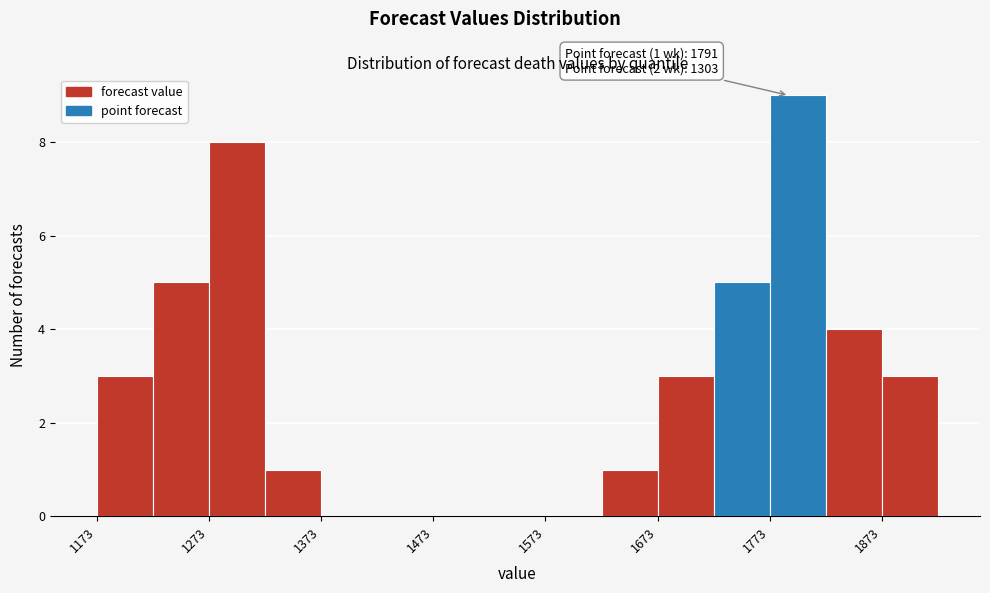

Around what value on the x-axis is the tallest bar? Give the approximate position of its centre, as read against the axis.

1800